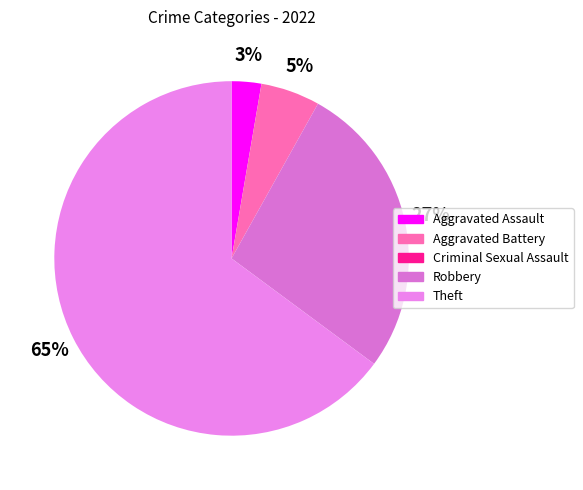

Count the number of slices in the pie.

5